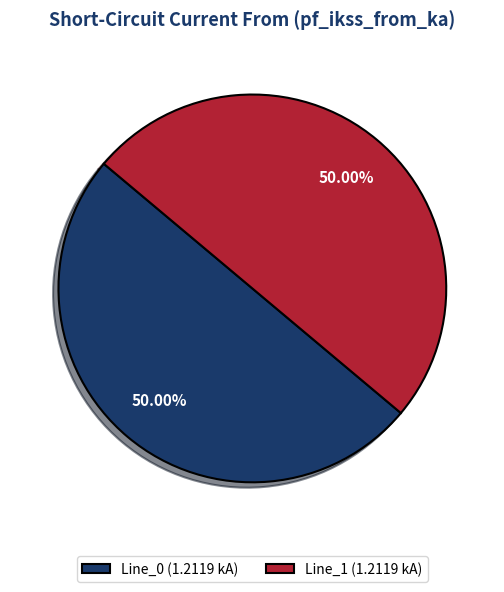

Do Line_1 (1.2119 kA) and Line_0 (1.2119 kA) together represent more than half of the pie?

Yes